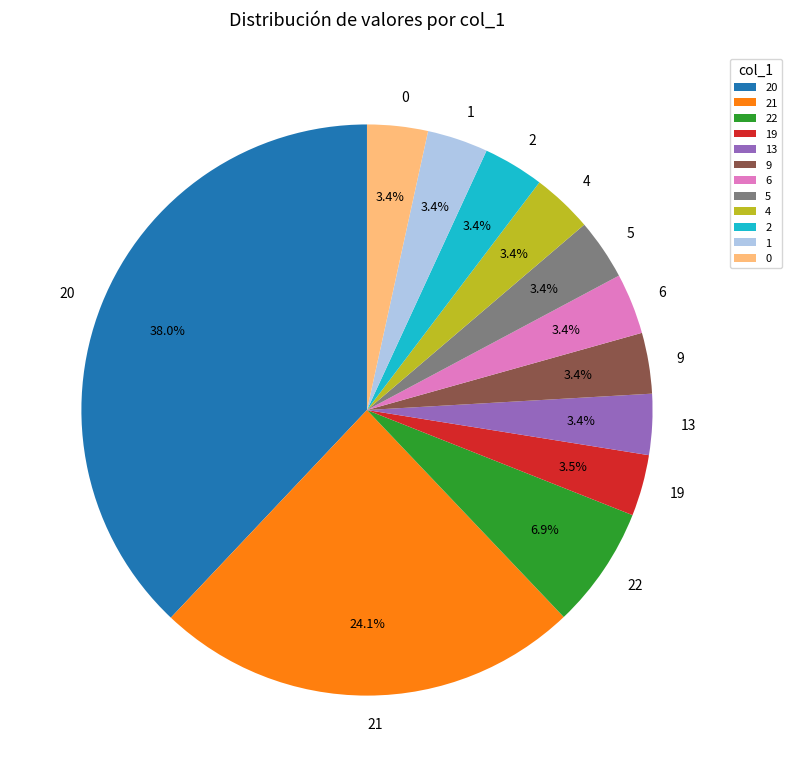

What percentage is the 0 slice, to the nearest percent?

3%